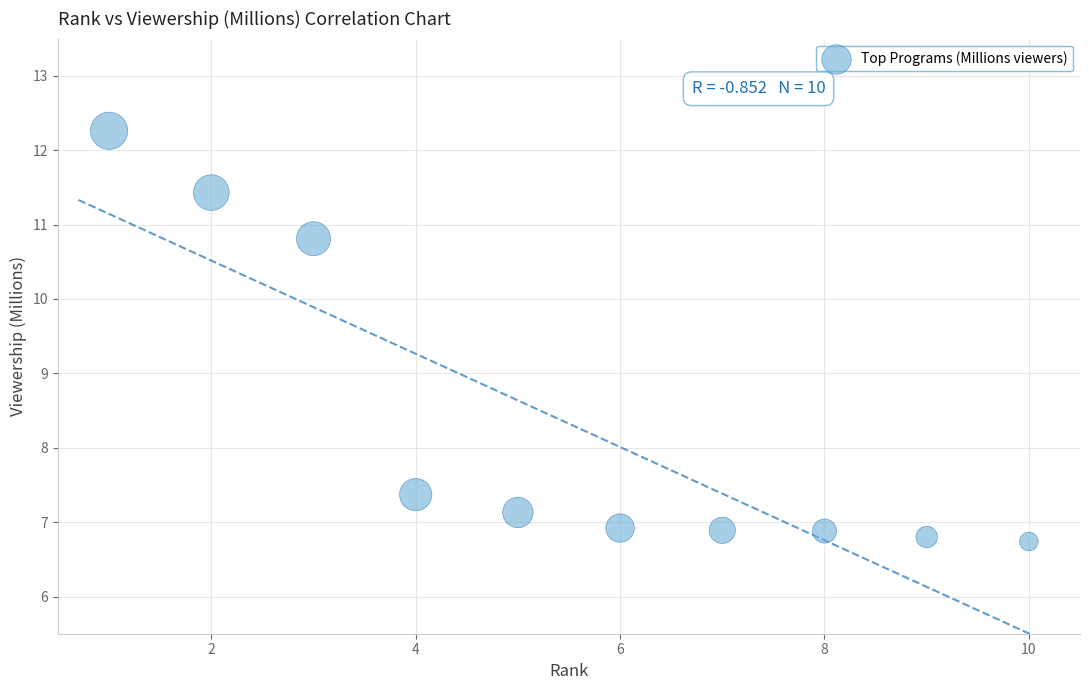

What is the range of Y values (max minus min)?

5.5